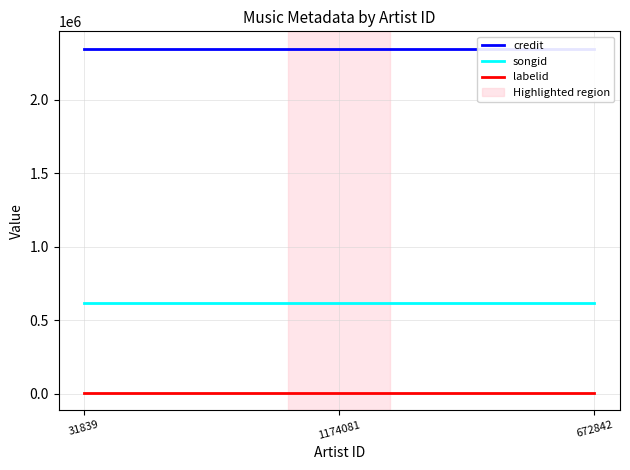

Is it true that labelid equals 3608 at 672842?

False